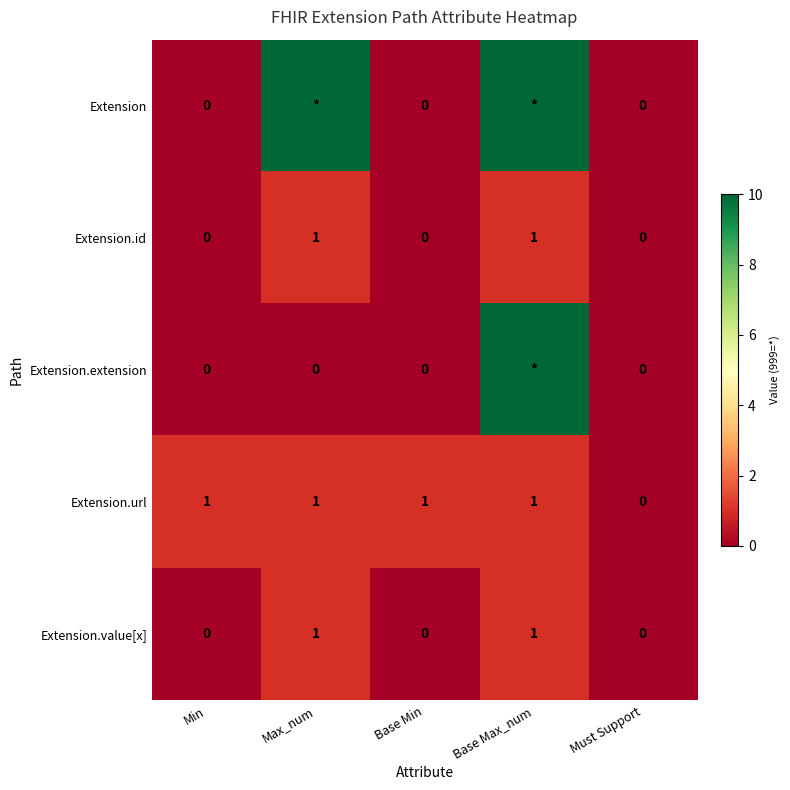

Where is Extension.url nearest to the value 0?

Must Support